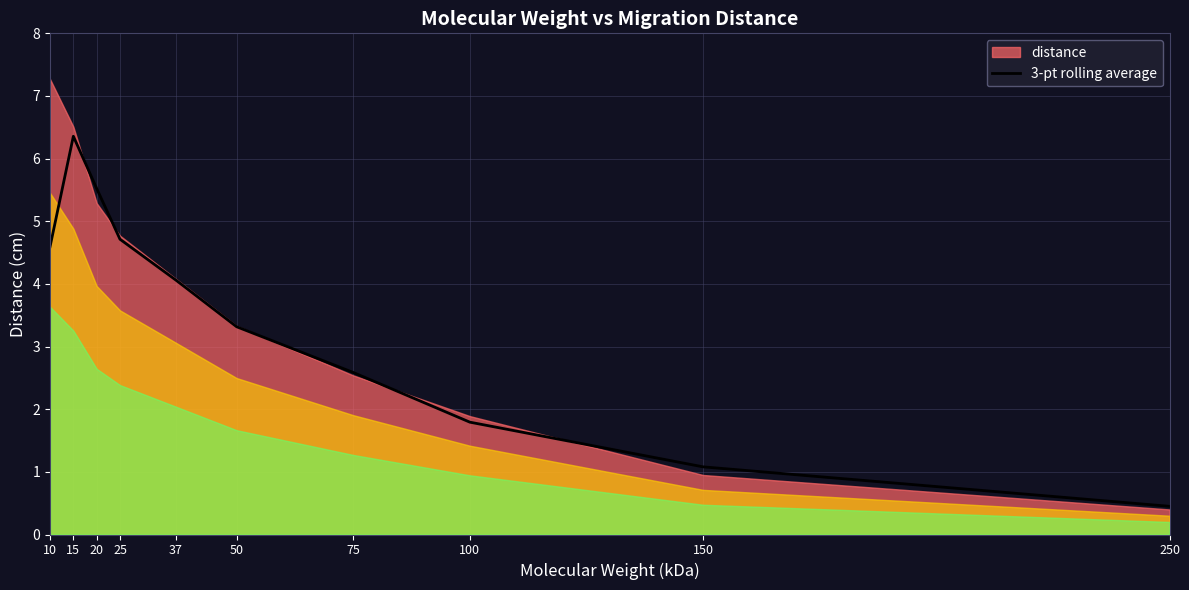

Does the chart display data point markers on the line(s)?

No